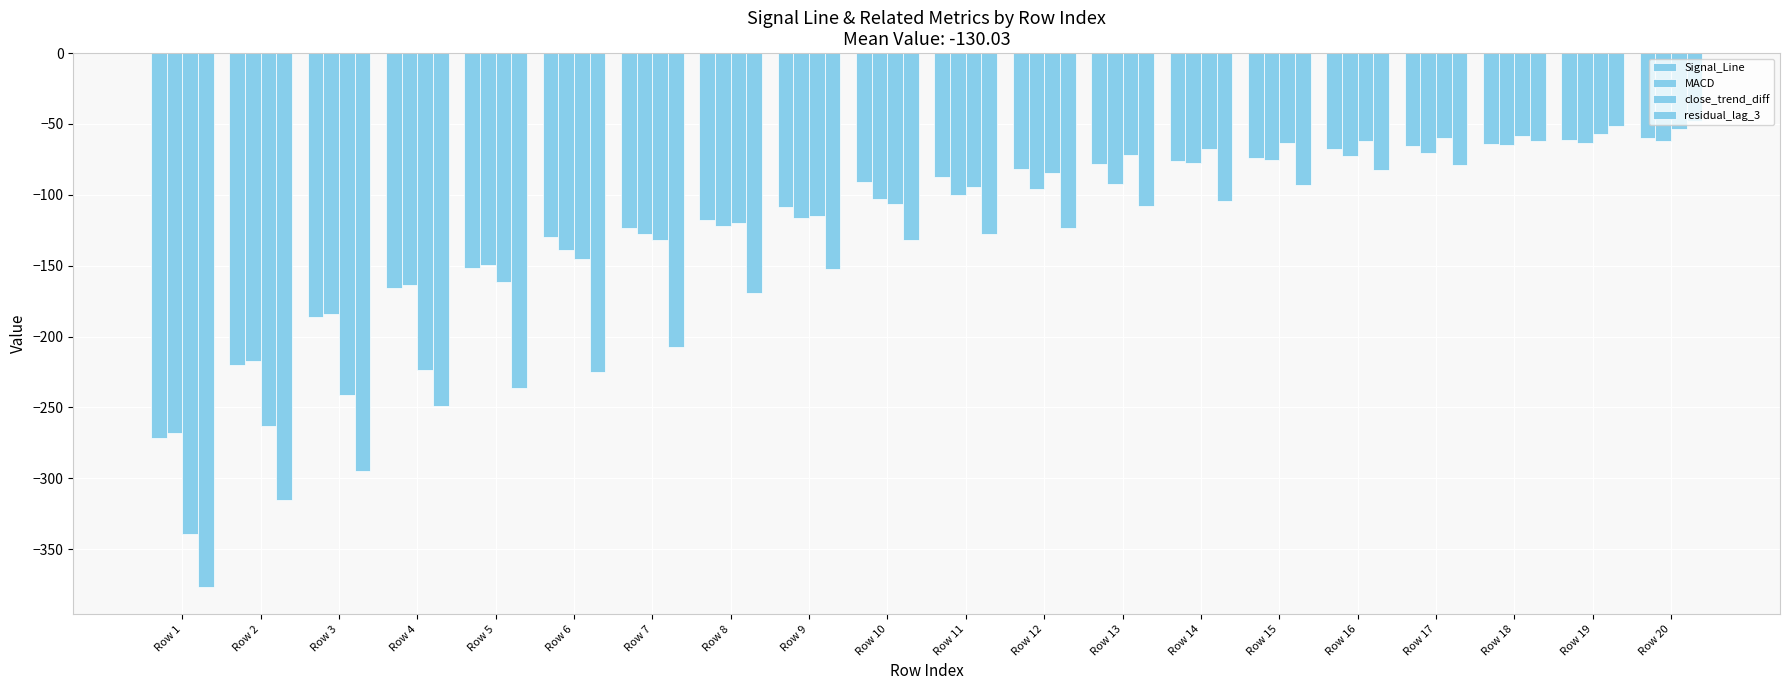

Count the number of categories in the chart.

20